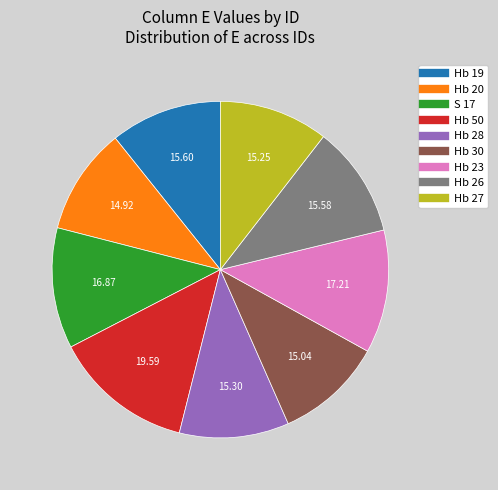

True or false: Hb 50 accounts for 25% of the total.

False